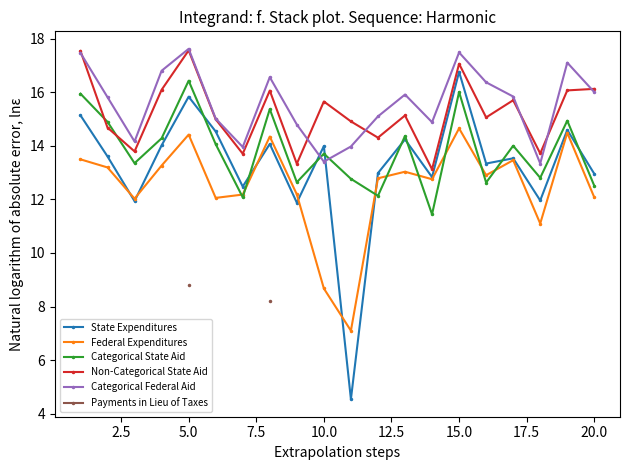

How many categories are shown in the chart?

20